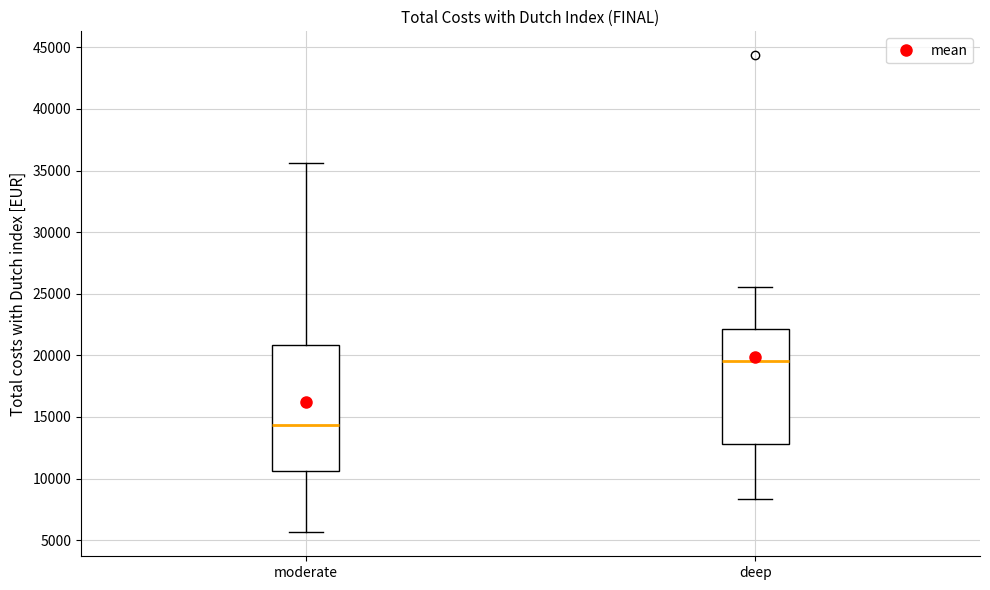

Reading left to right, read every box against the y-axis: the position of its median line, the range the box covers, and the ends of its whiskers. The values are not printed on the chart, so give them approximately, as read against the axis.

moderate: median 14500, box 10500 to 21000, whiskers 5500 to 35500
deep: median 19500, box 13000 to 22000, whiskers 8500 to 25500